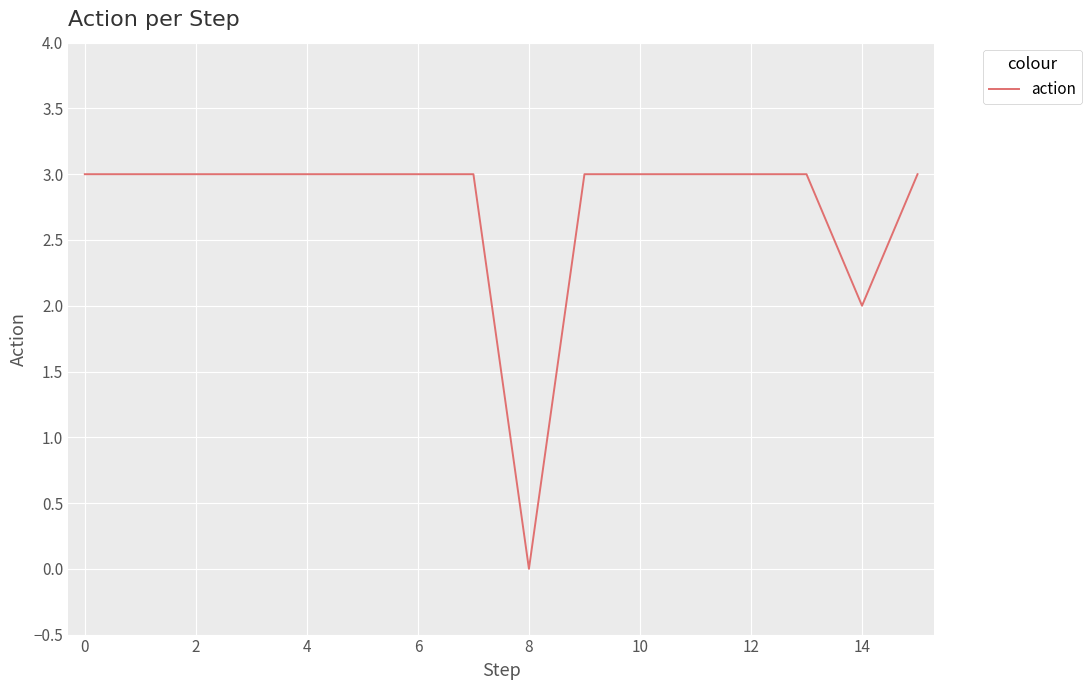

What is the greatest value displayed?

3